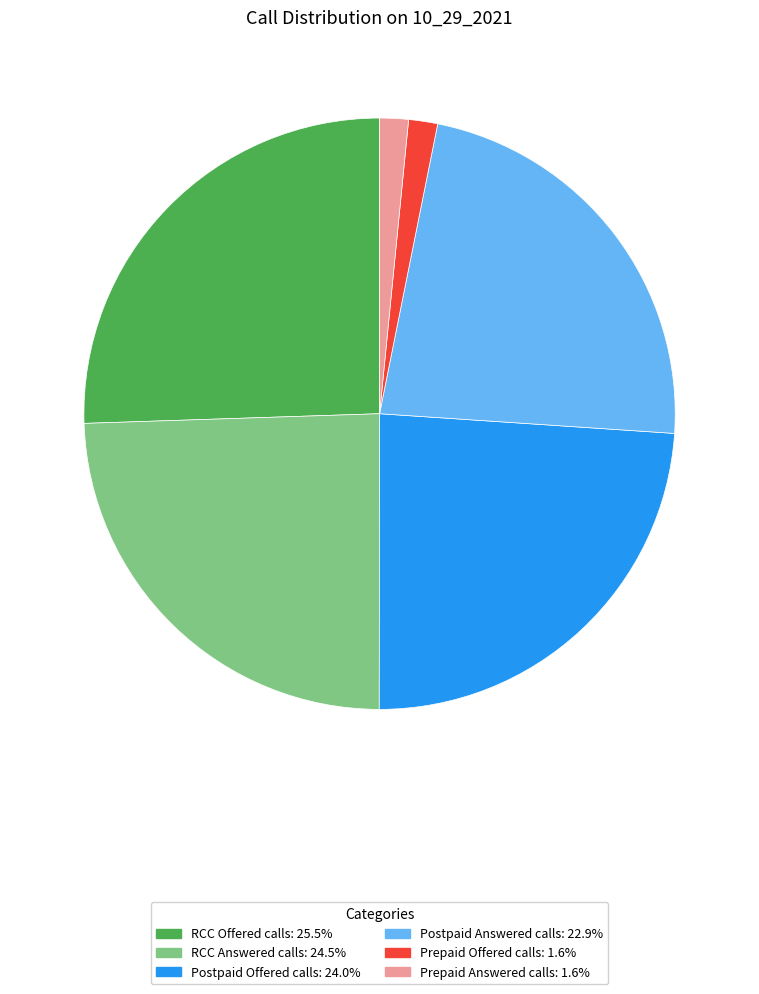

Does any single category account for the majority?

No